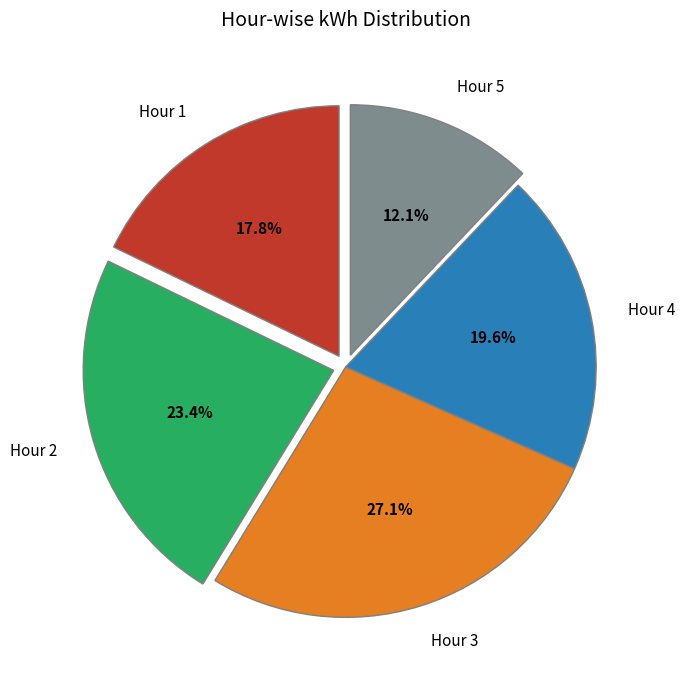

What is the smallest slice in the pie chart?

Hour 5